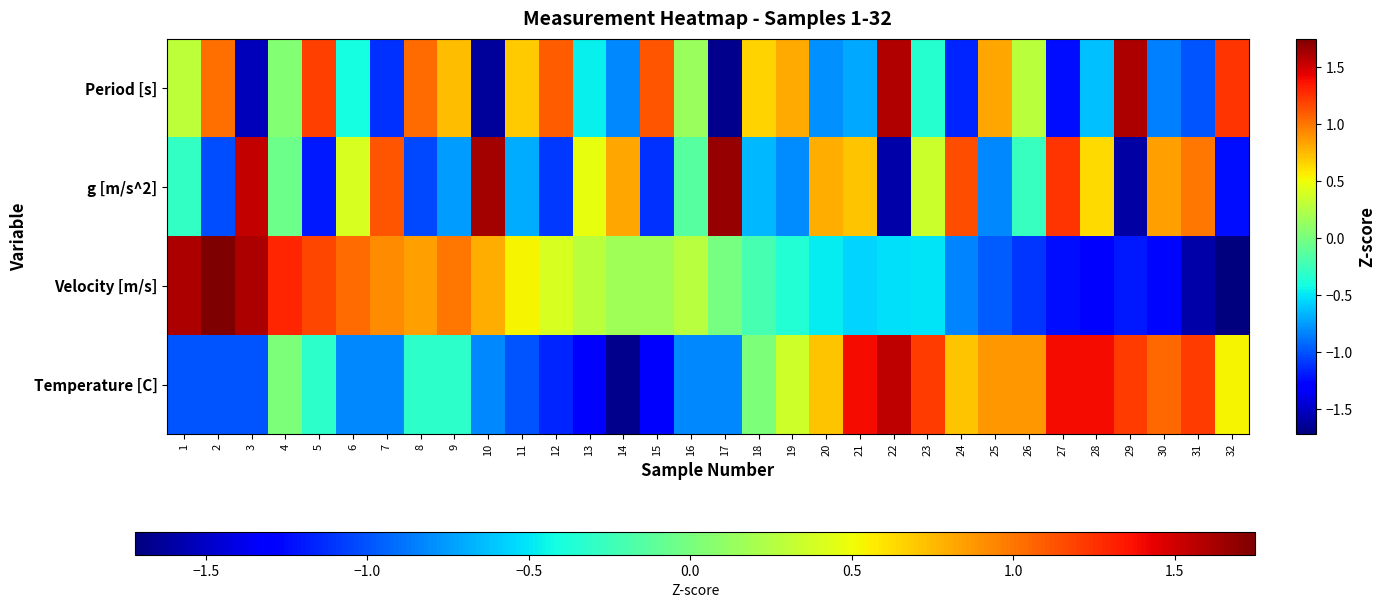

How many distinct data groups are displayed?

4